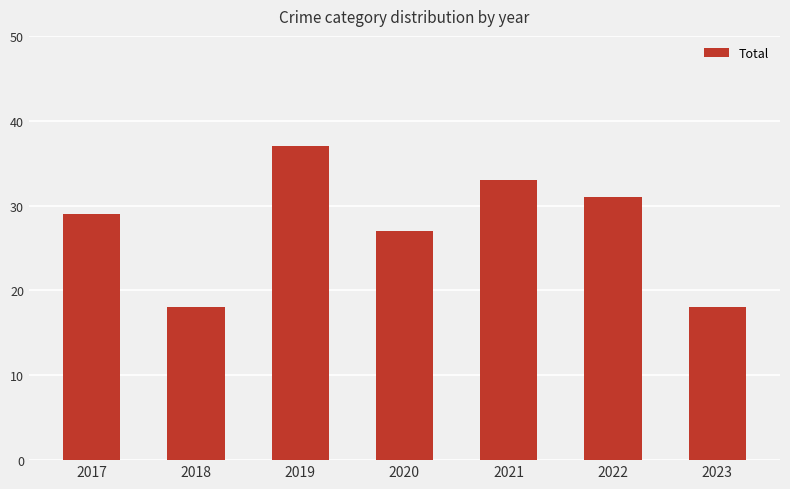

Between 2020 and 2018, which is larger?

2020